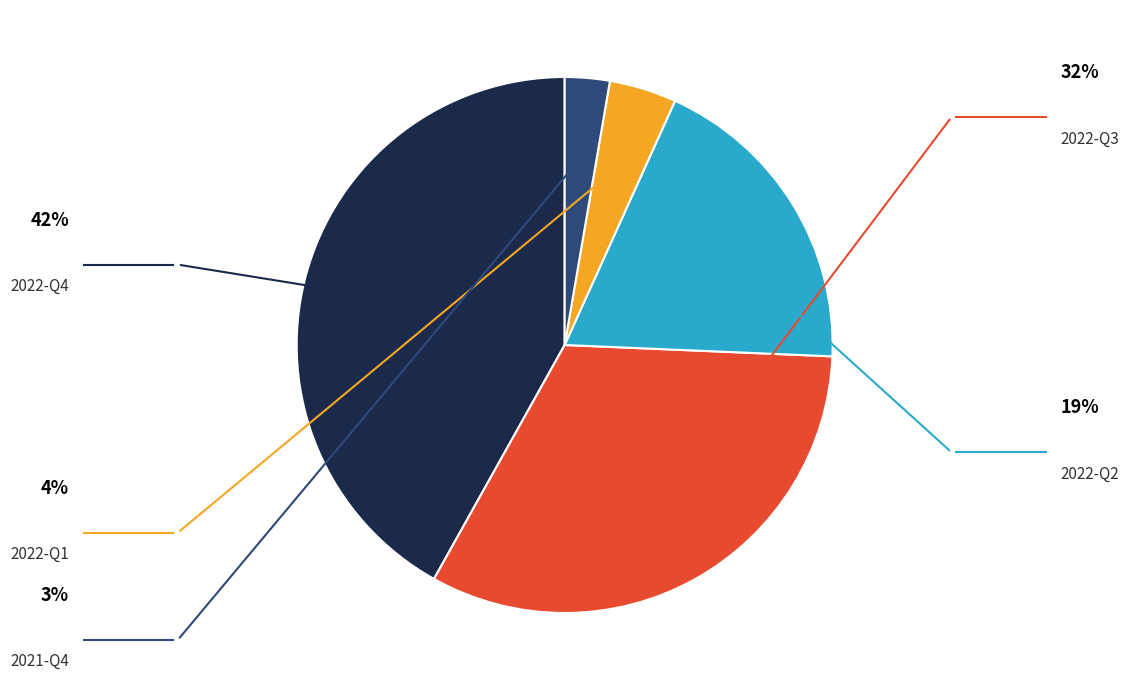

Is it true that 2021-Q4 is 1% of the pie?

False